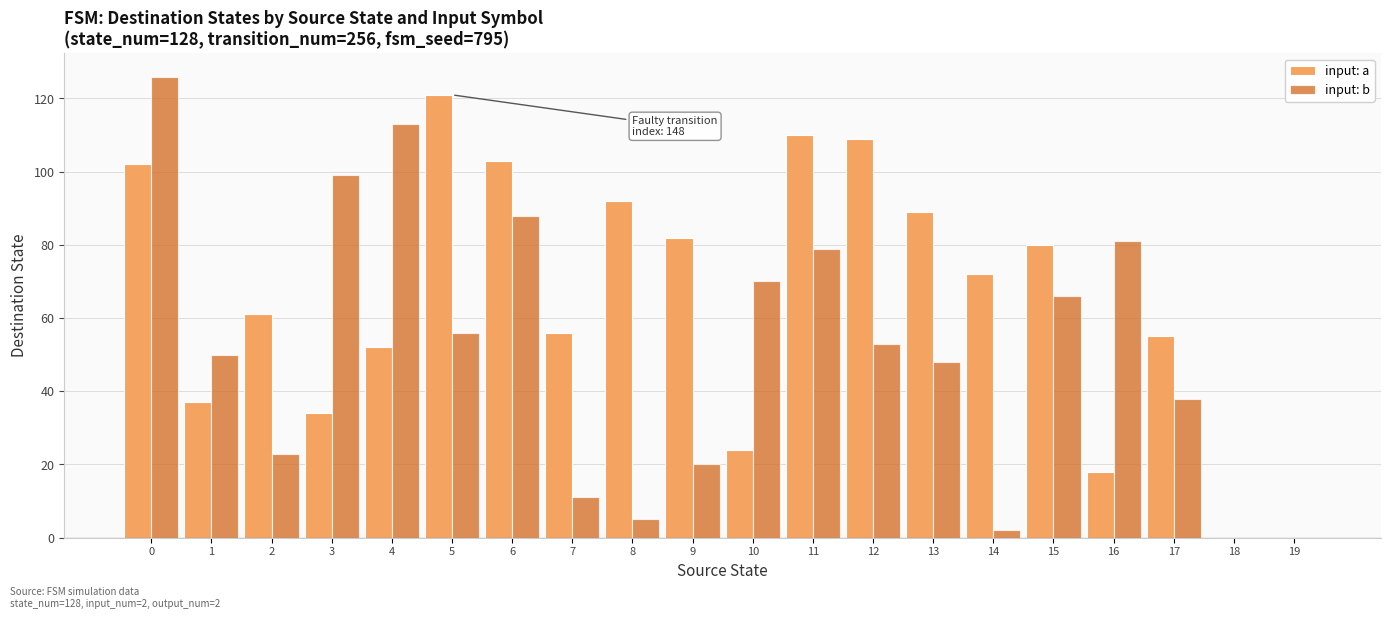

Reading left to right, what are all the values shown in this chart?

input: a: 0=102	1=37	2=61	3=34	4=52	5=121	6=103	7=56	8=92	9=82	10=24	11=110	12=109	13=89	14=72	15=80	16=18	17=55	18=0	19=0
input: b: 0=126	1=50	2=23	3=99	4=113	5=56	6=88	7=11	8=5	9=20	10=70	11=79	12=53	13=48	14=2	15=66	16=81	17=38	18=0	19=0